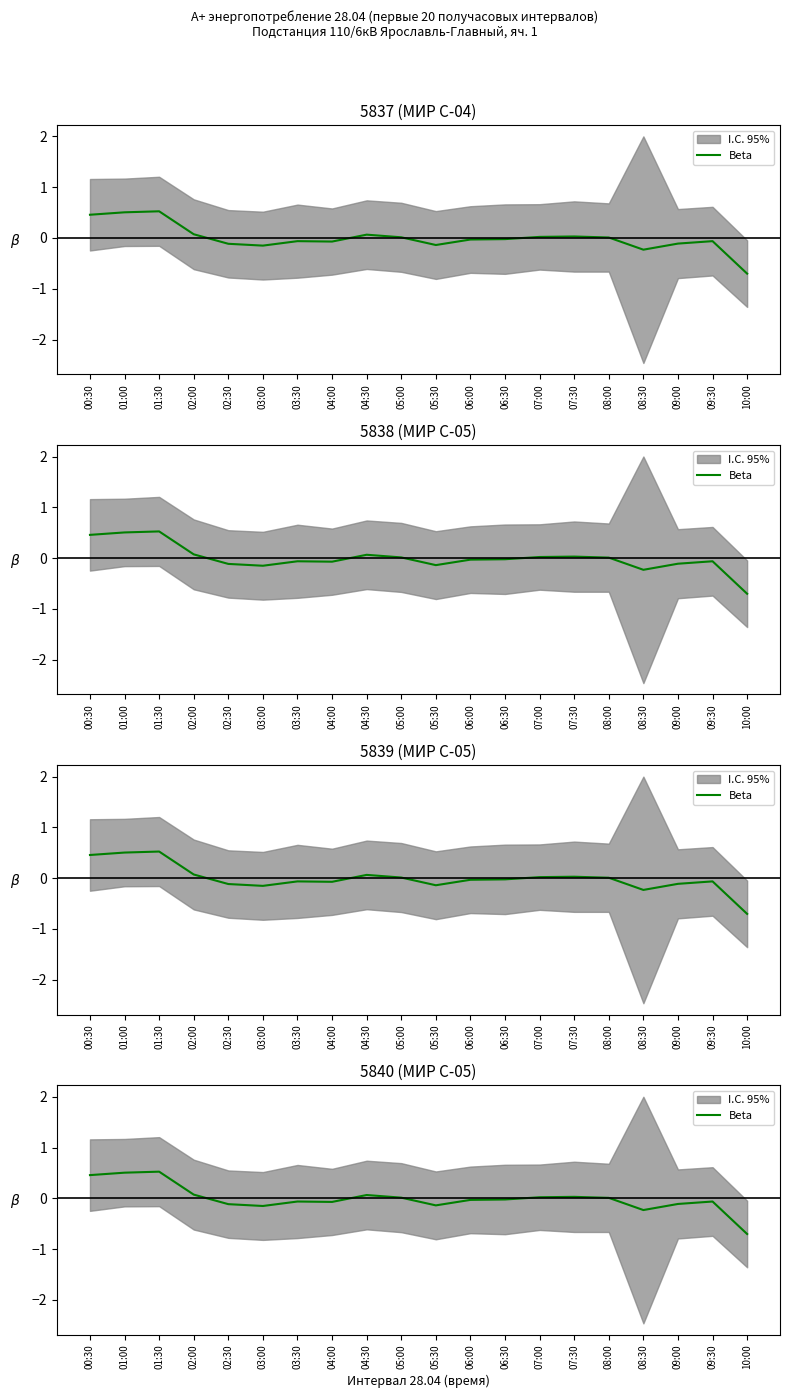

Which has a higher value, 01:00 or 04:30?

01:00